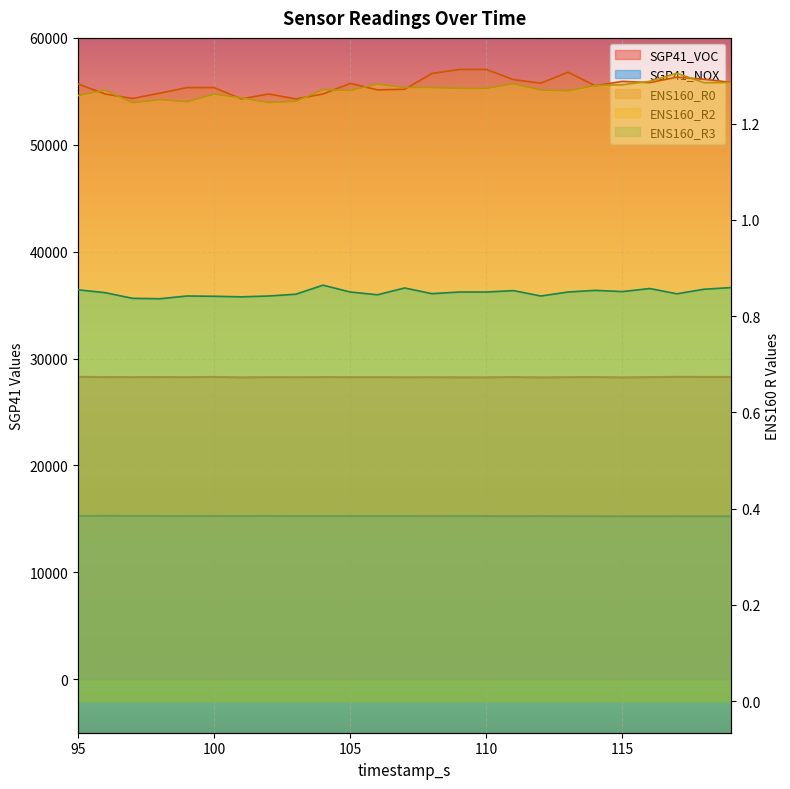

How many values in the SGP41_NOX series exceed 15264?

12